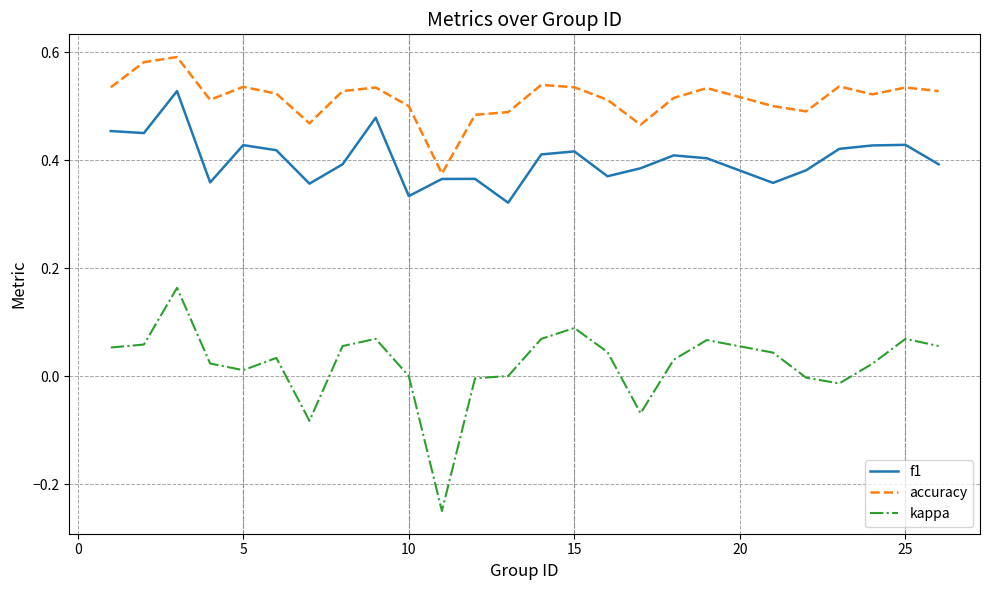

Which series has the widest spread of values?

kappa